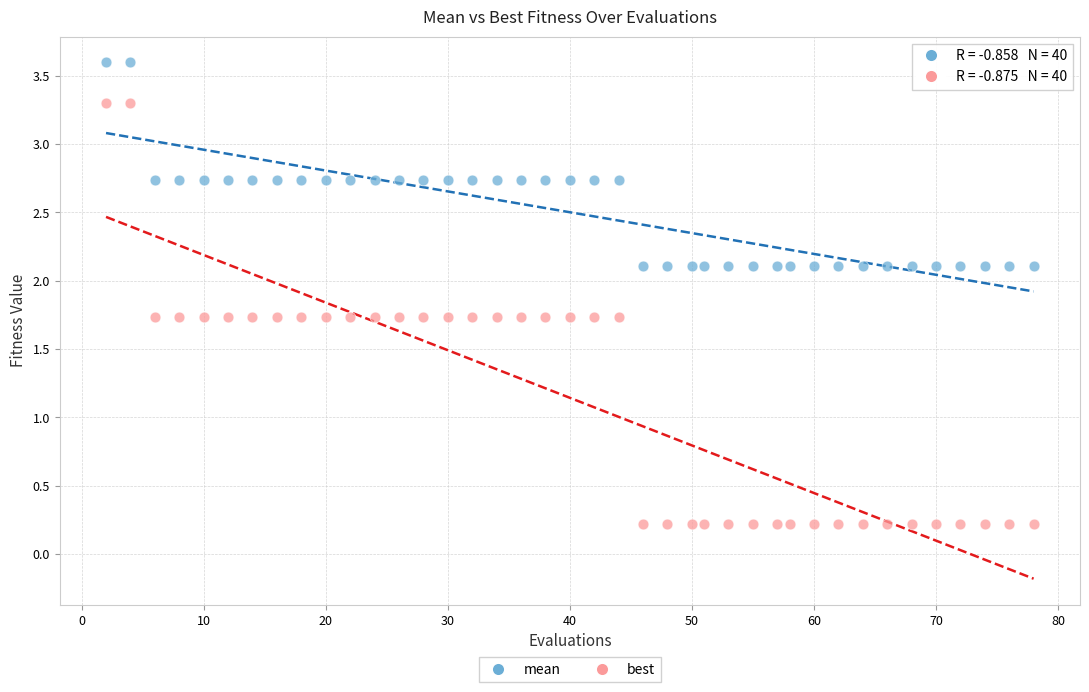

Which series contains the highest Y value?

mean